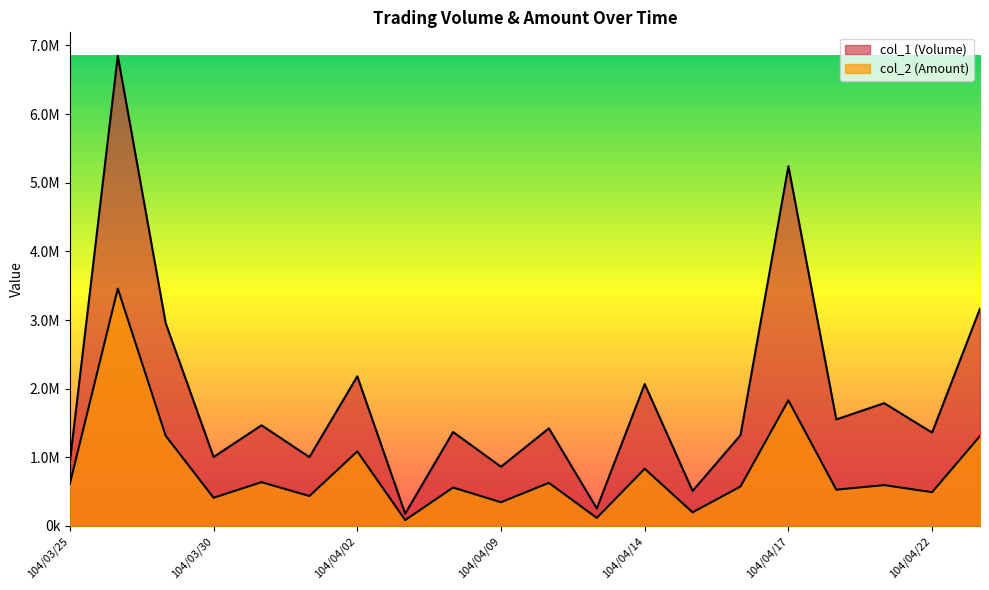

Between 104/04/09 and 104/04/22, which is larger?

104/04/22